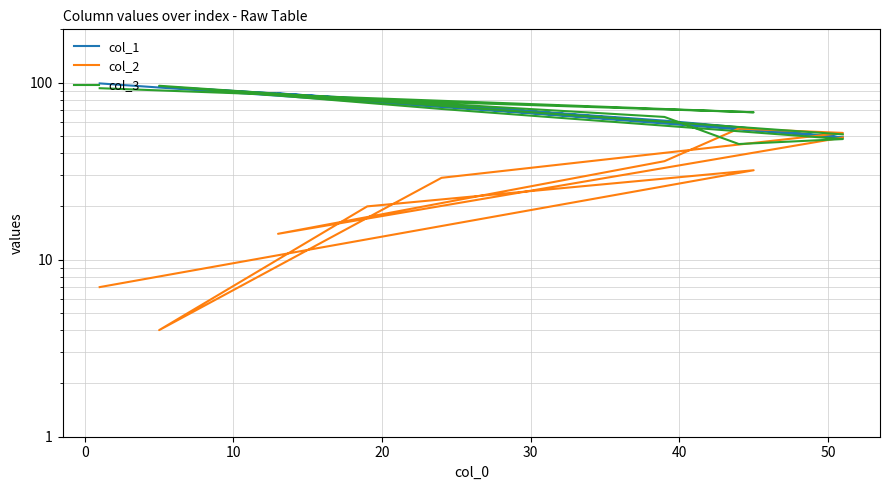

What are all the series names shown in the legend?

col_1, col_2, col_3